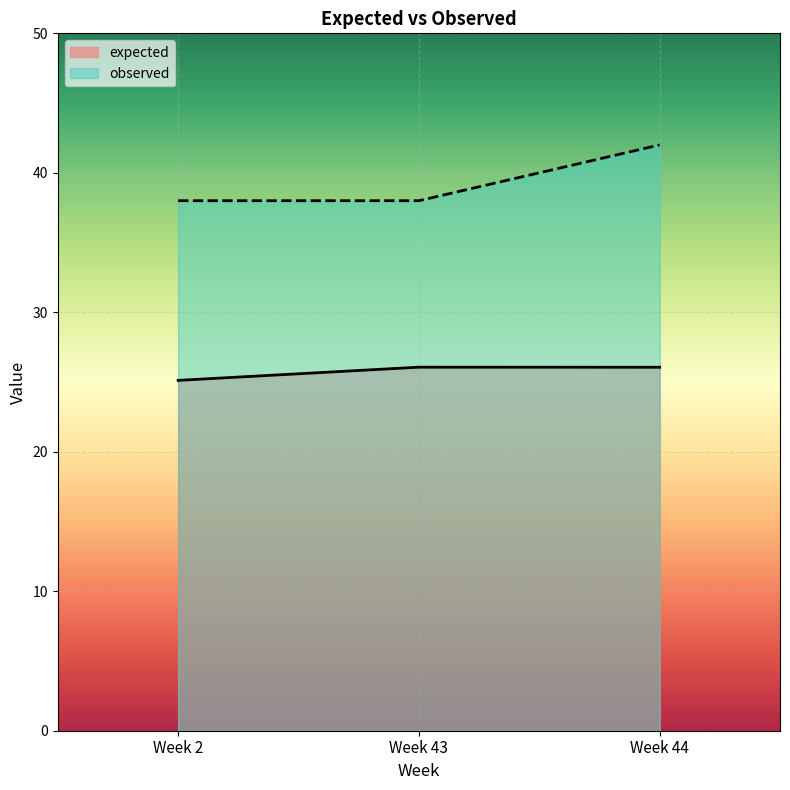

How many lines are shown in the chart?

2